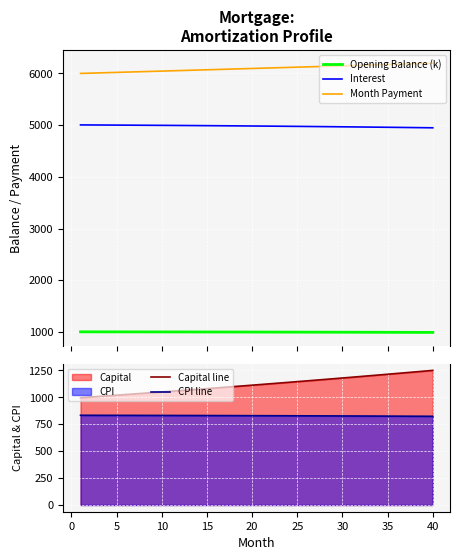

True or false: Interest and Opening Balance (k) intersect in this chart.

False